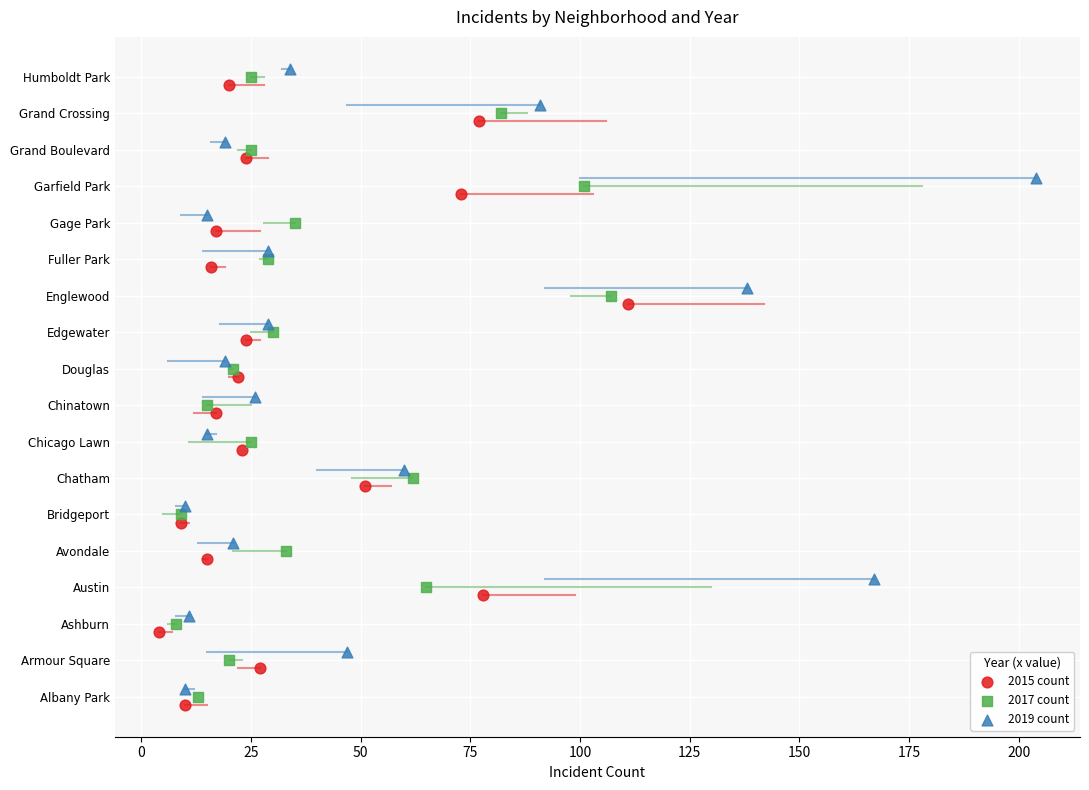

What are all the series names shown in the legend?

2015 count, 2017 count, 2019 count